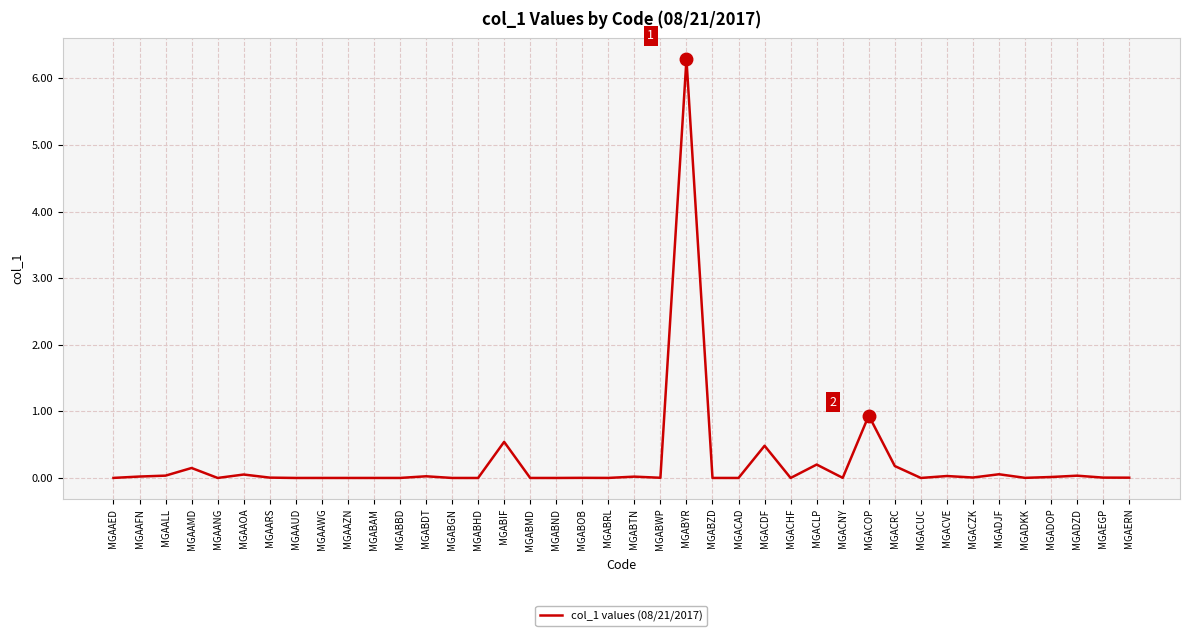

Where is the data nearest to the value 3?

MGACOP